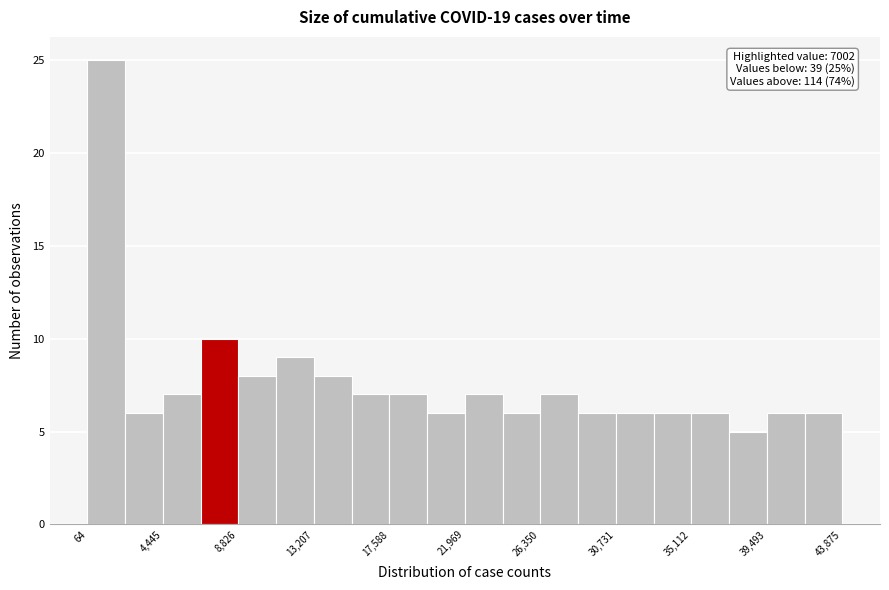

Which range on the x-axis has the tallest bar?

0 to 2500